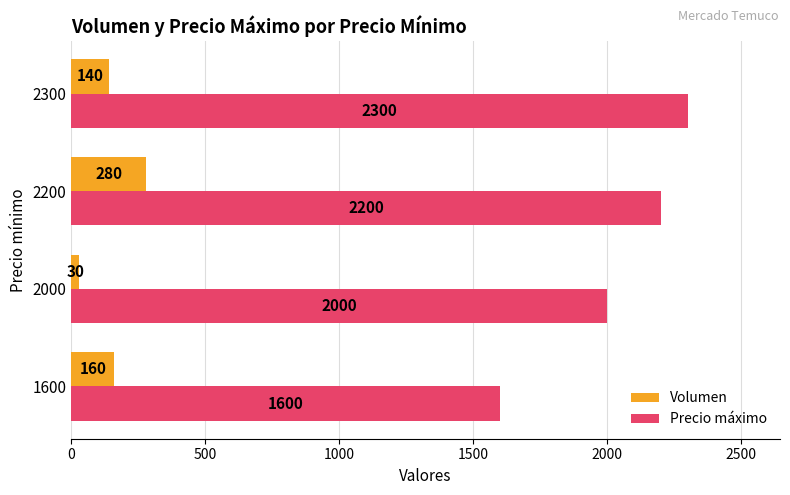

List the series in order of their overall mean, highest first.

Precio máximo, Volumen